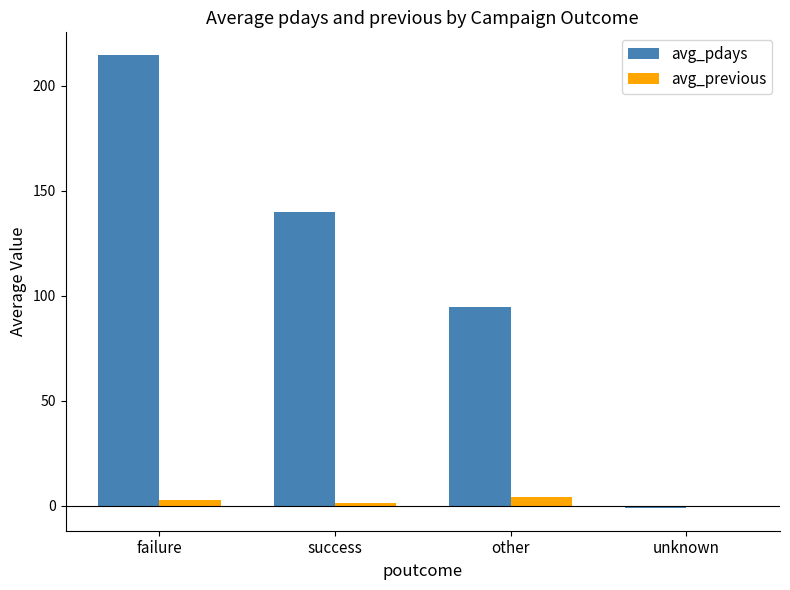

The avg_pdays series shows 139.8 at success. True or false?

True